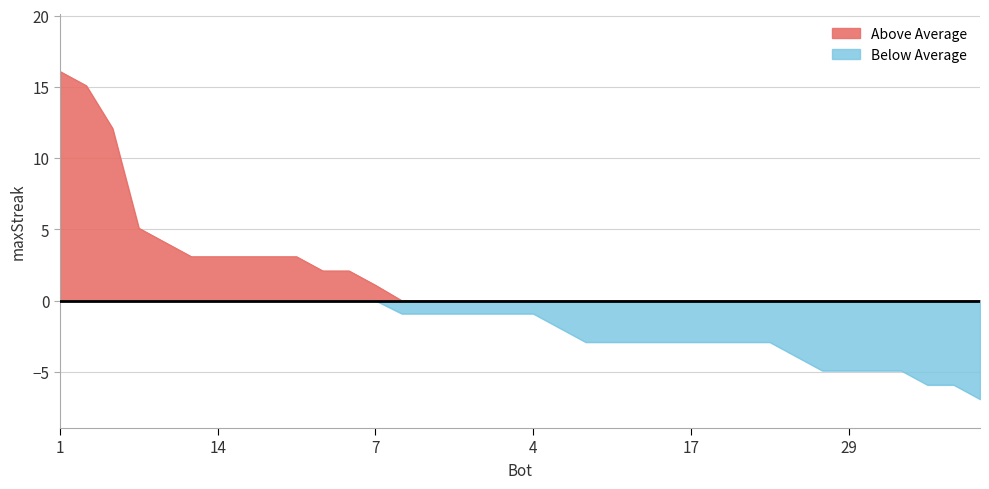

Where does the data first go above 11?

1